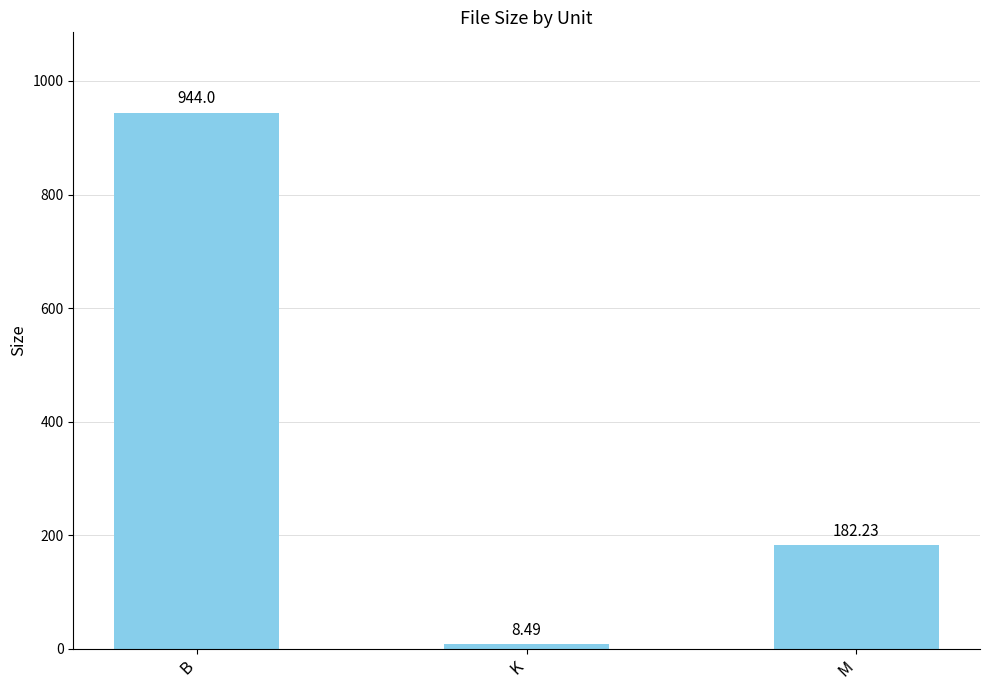

What is the label of the 1st bar from the left?

B